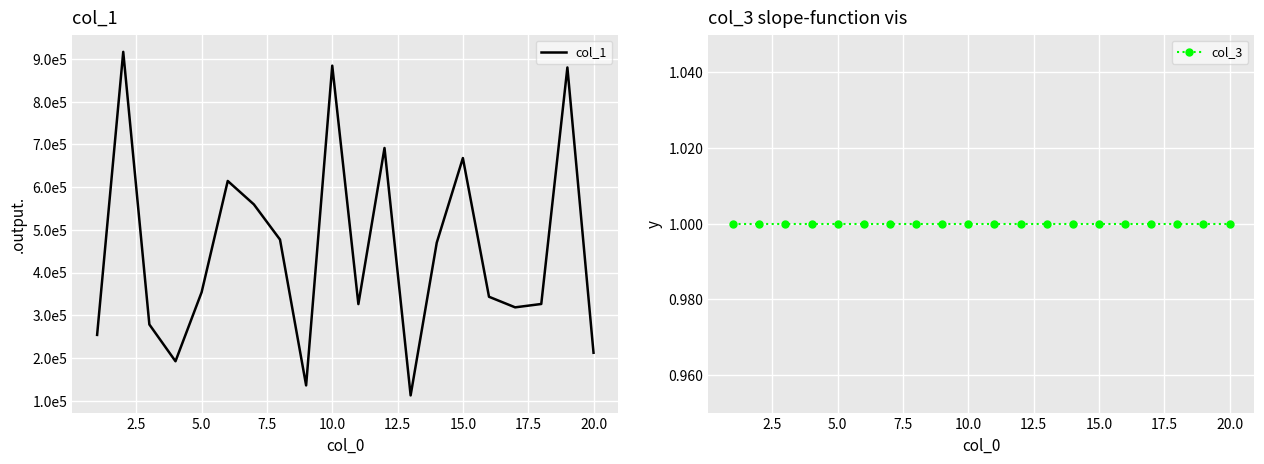

How many values in the col_1 series are below 353754?

10